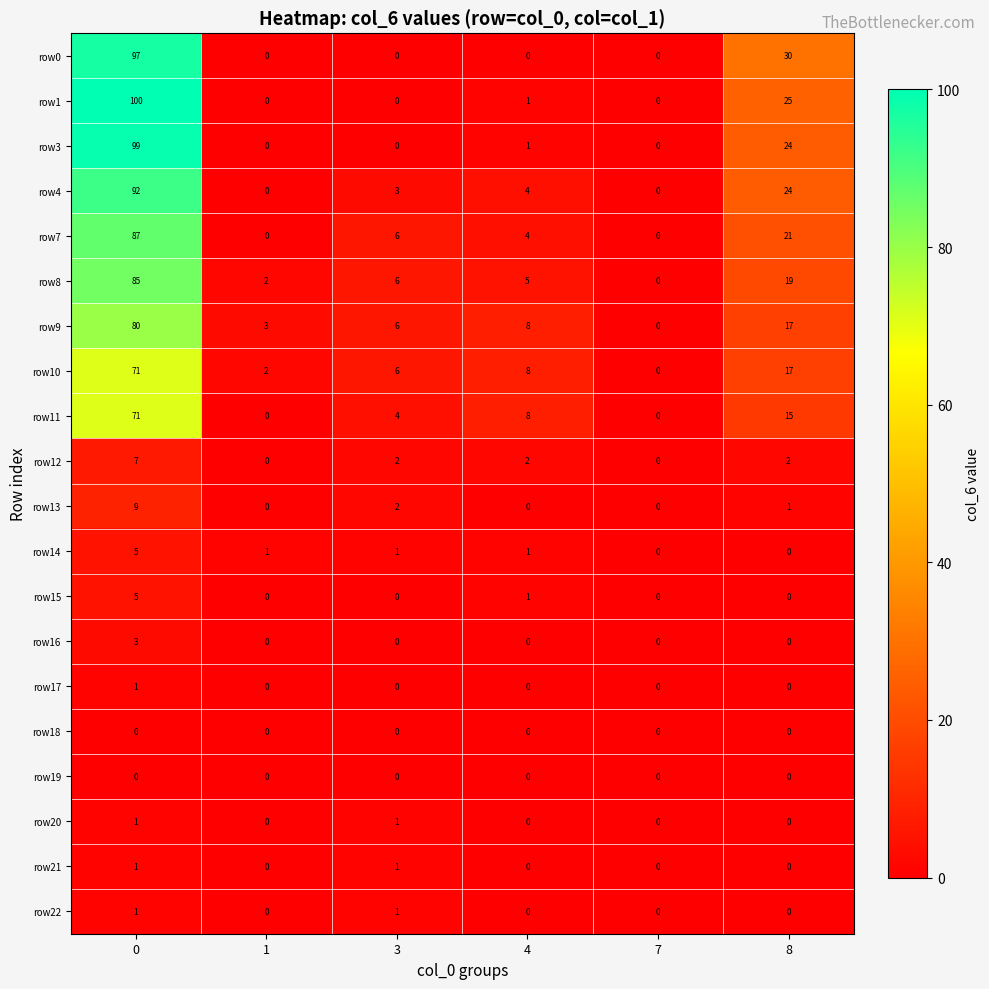

What is the maximum value shown in the chart?

100